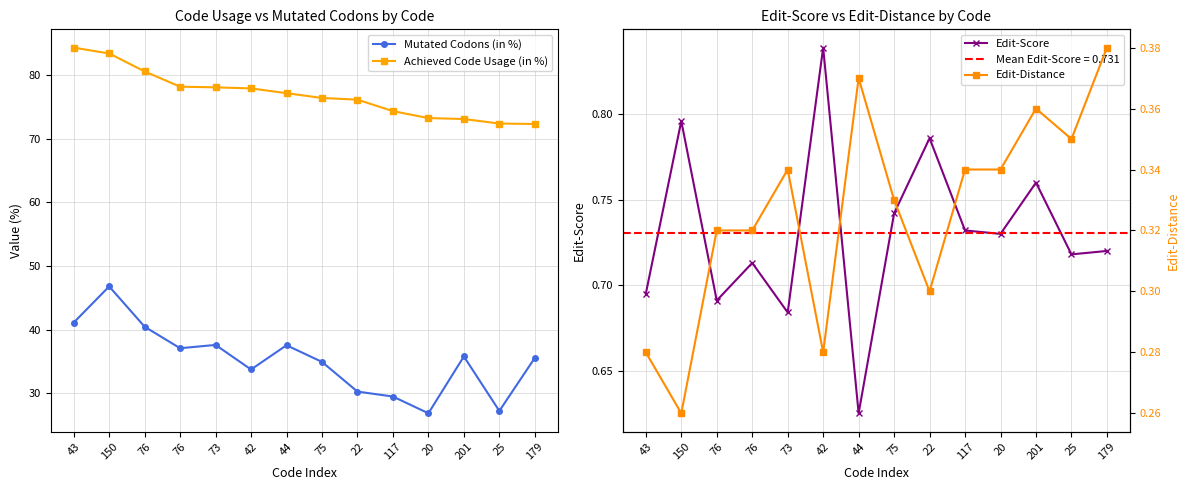

What is the sum of all Achieved Code Usage (in %) values?

1077.6